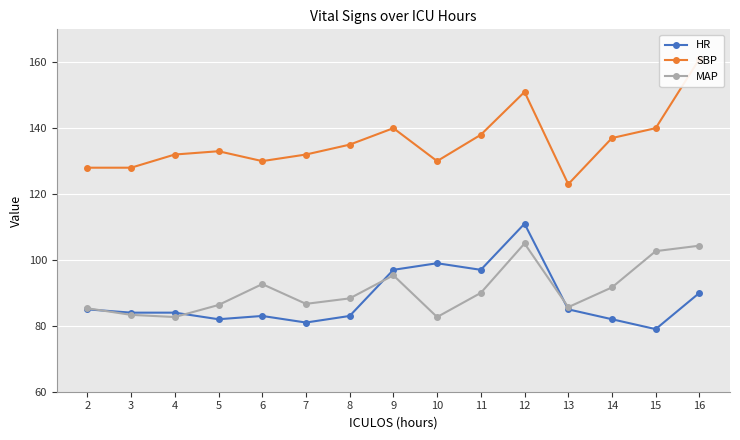

How many data points in HR are less than 84?

6